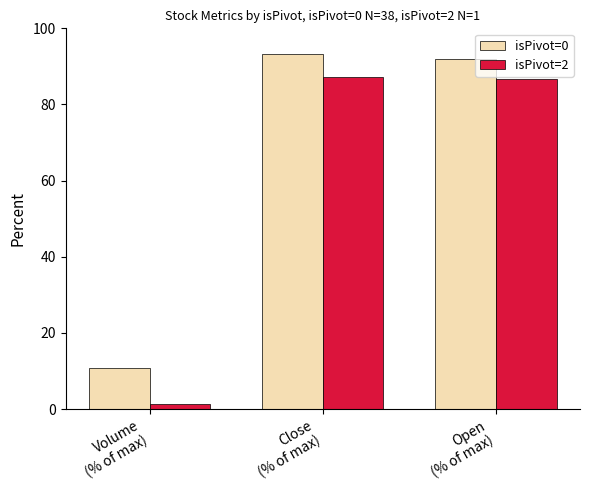

What is the average value of the isPivot=0 series?

65.3